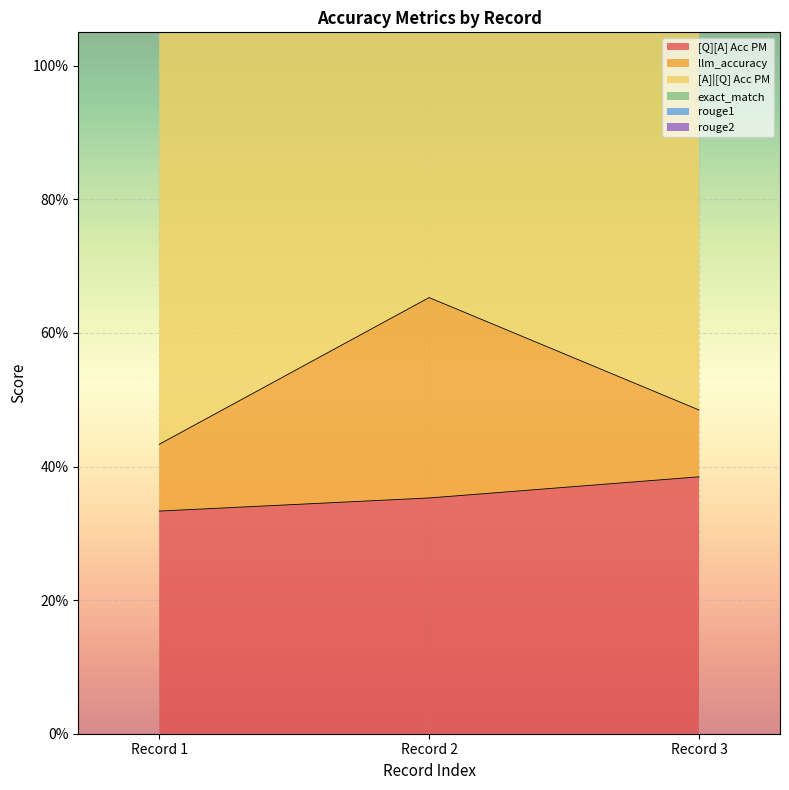

At how many categories does at least one series exceed 0?

3